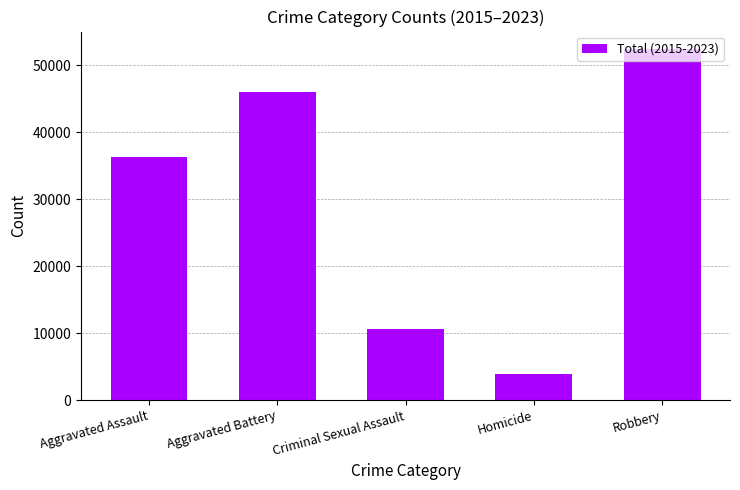

Approximately how many times larger is the value at Criminal Sexual Assault compared to Aggravated Assault?

0.3